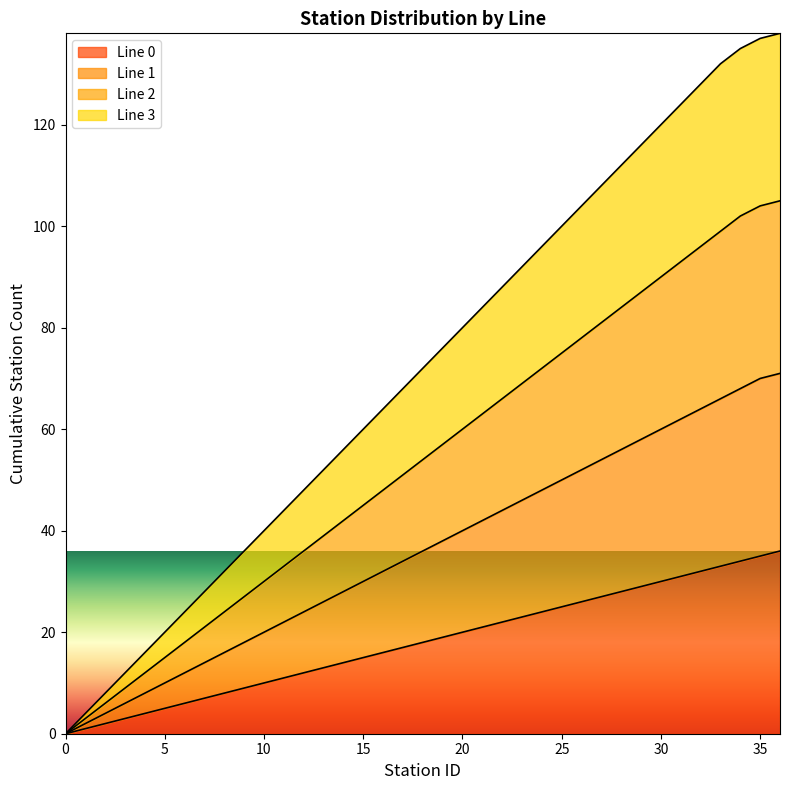

The Line 0 series shows 20 at 20. True or false?

True